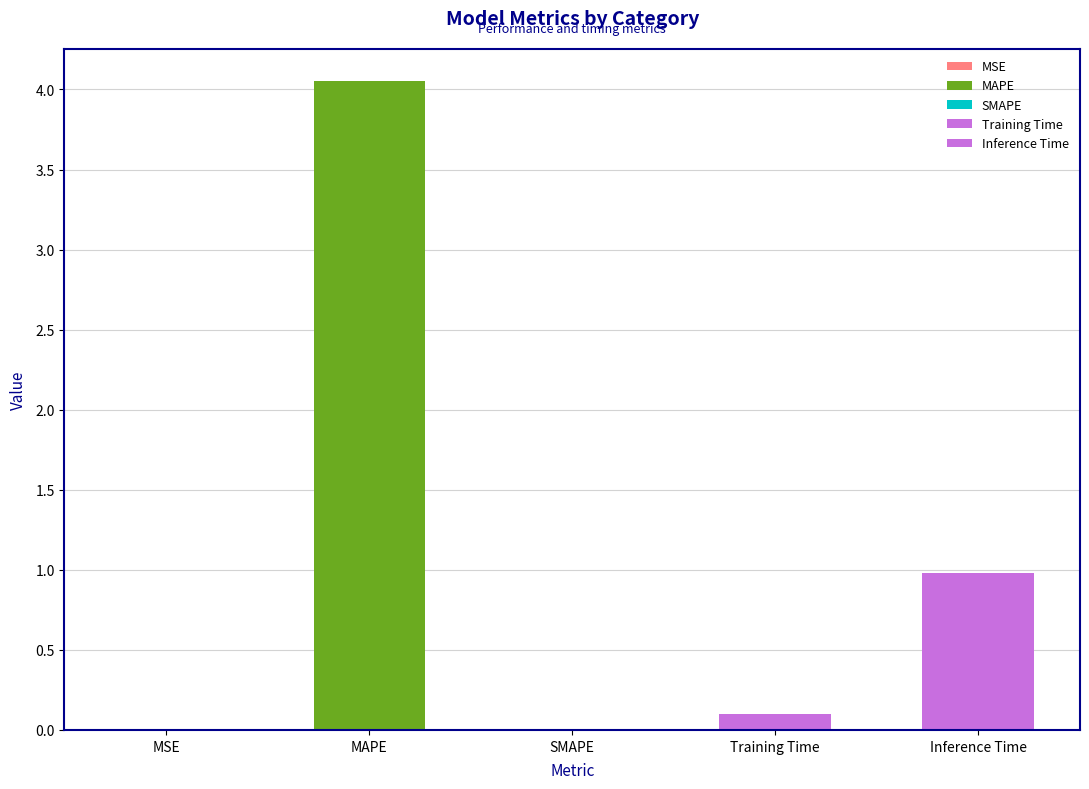

The chart shows a value of 0.1 at Training Time. True or false?

True